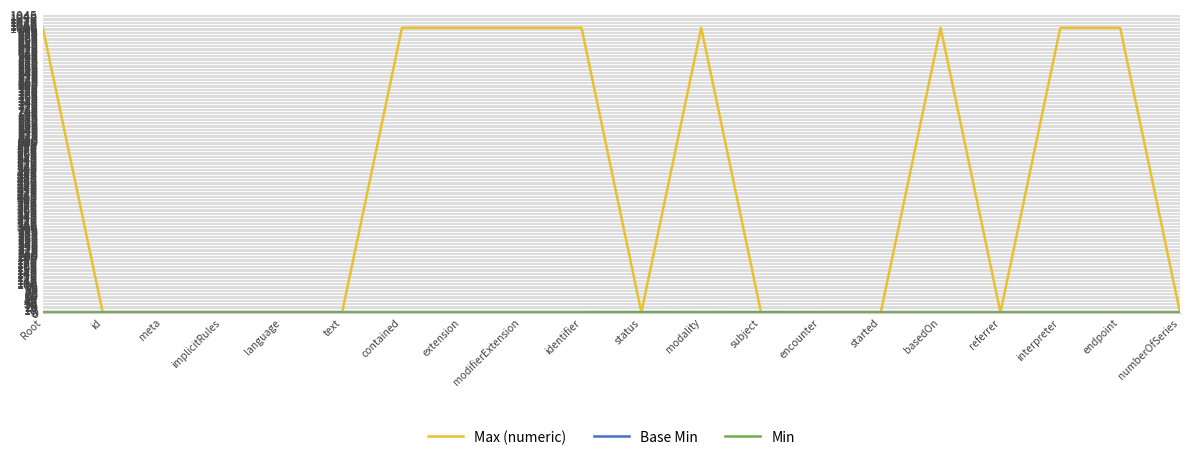

Does the chart display data point markers on the line(s)?

No